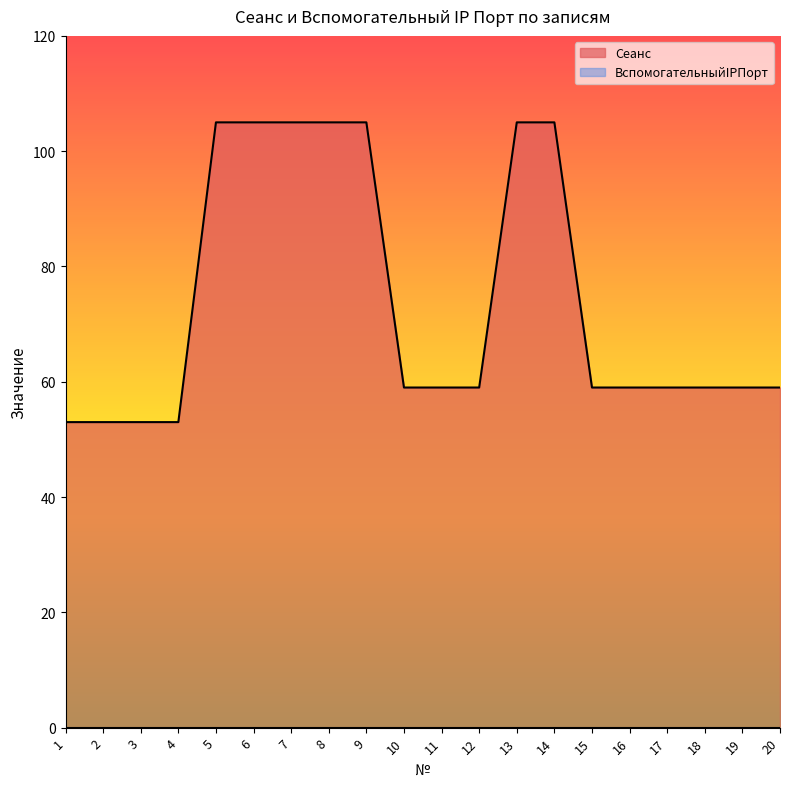

List the labels in order of value, largest first.

5, 6, 7, 8, 9, 13, 14, 10, 11, 12, 15, 16, 17, 18, 19, 20, 1, 2, 3, 4